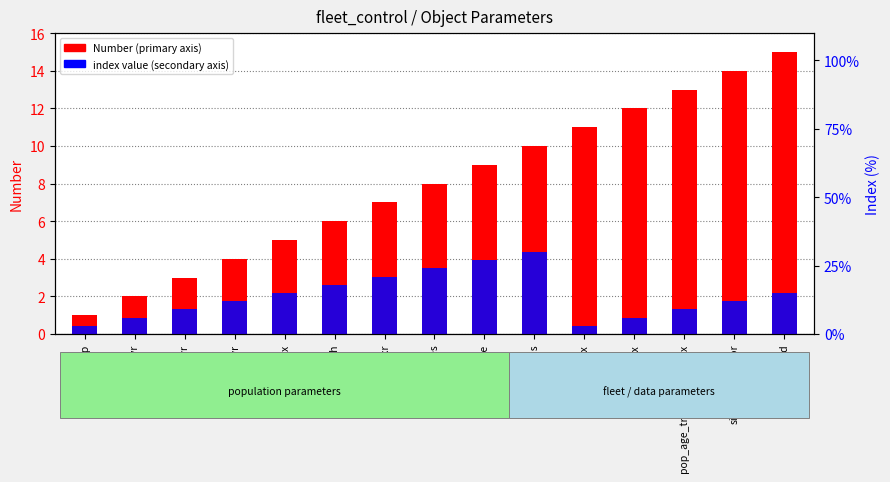

What is the total value across all series at endyr?

4.3